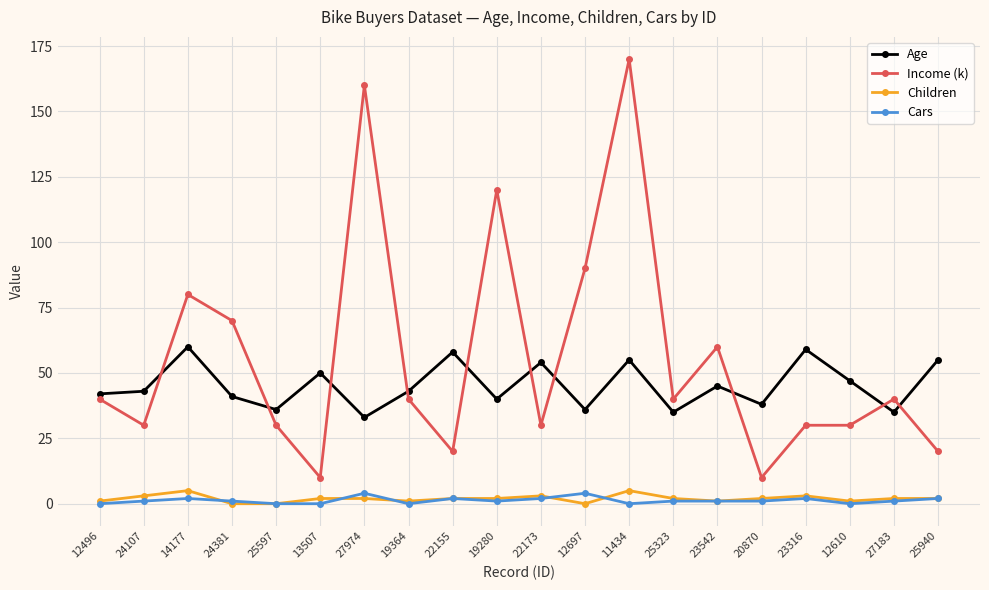

Is it true that Income (k) equals 140 at 12697?

False